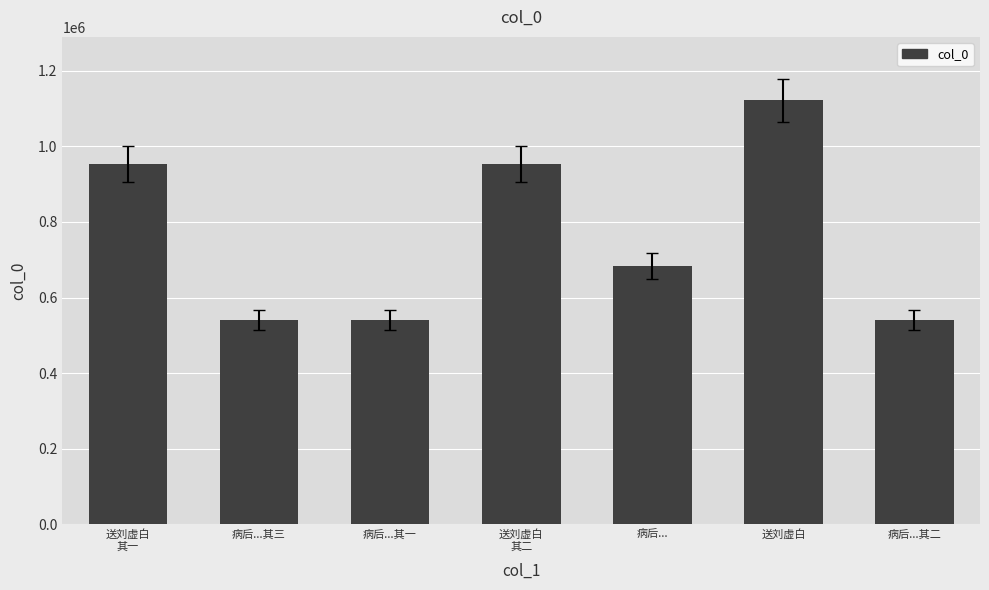

Does the chart contain stacked bars?

No